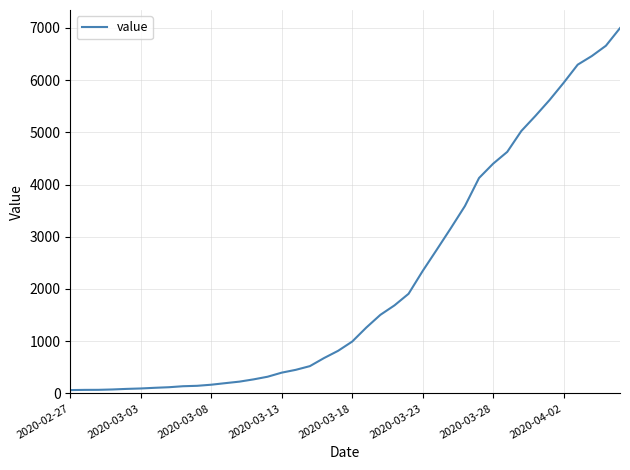

What is the maximum value shown in the chart?

6995